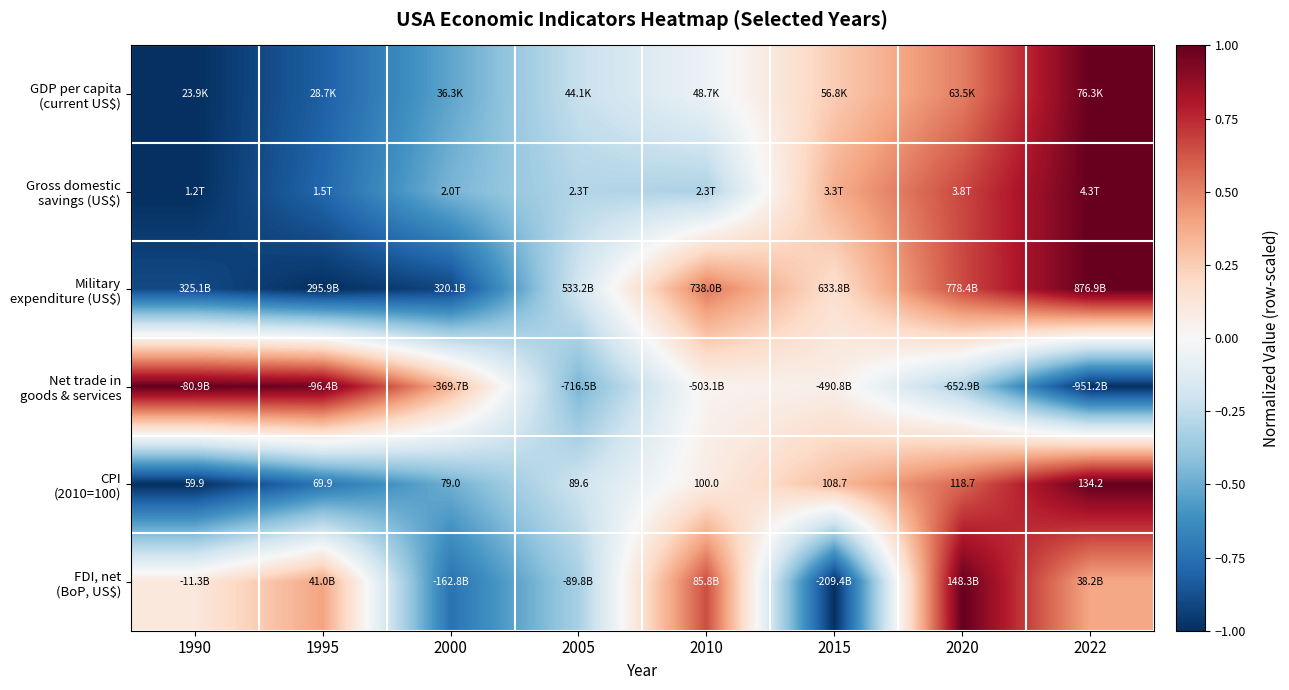

How many positive values does the CPI (2010=100) series have?

4